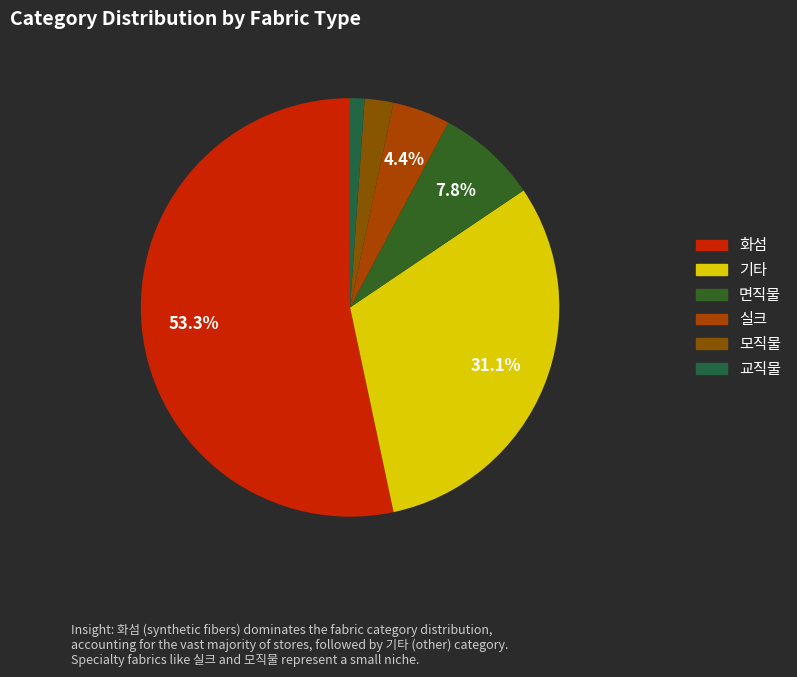

What percentage is the 교직물 slice, to the nearest percent?

1%